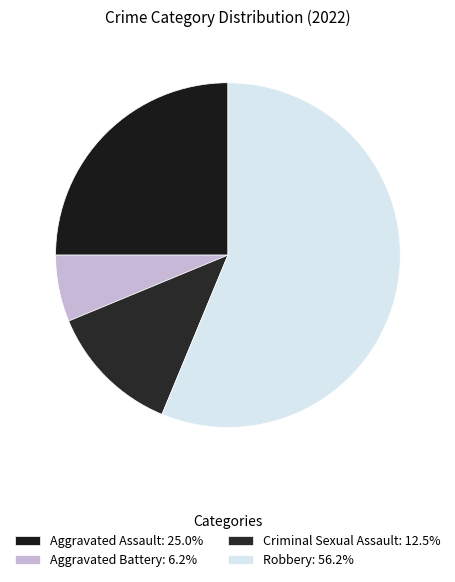

To the nearest percent, what is the average slice percentage?

25%